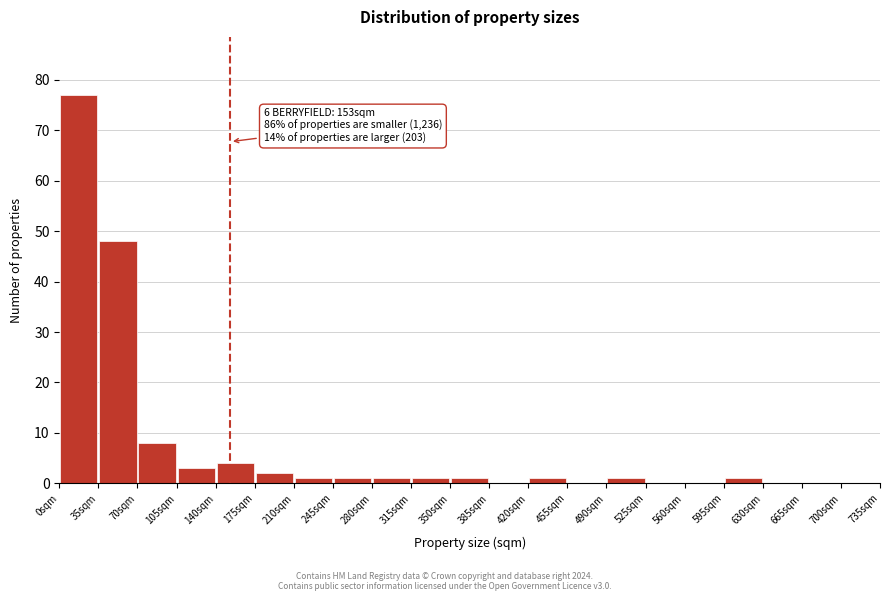

Which range on the x-axis has the tallest bar?

0 to 35